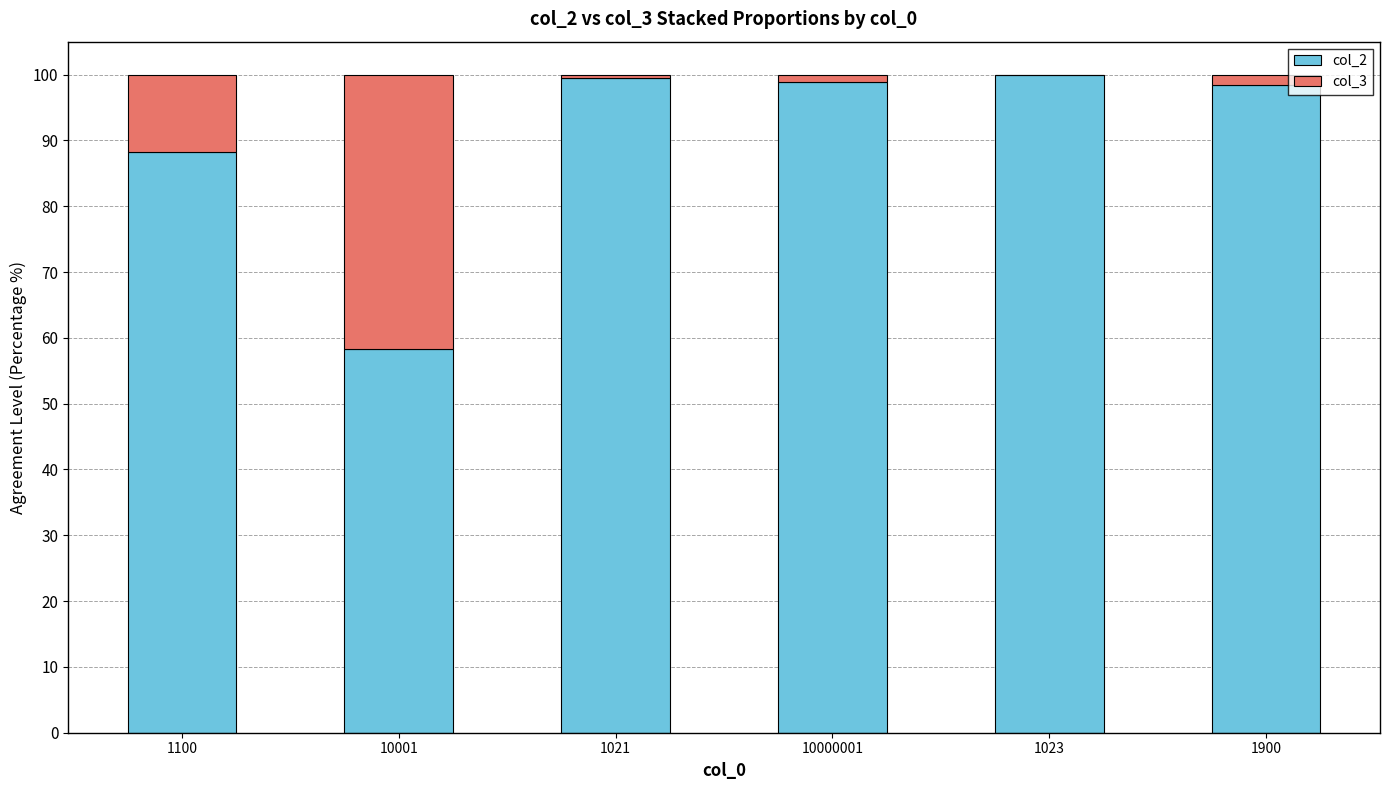

What is the total value across all series at 10001?

100.0